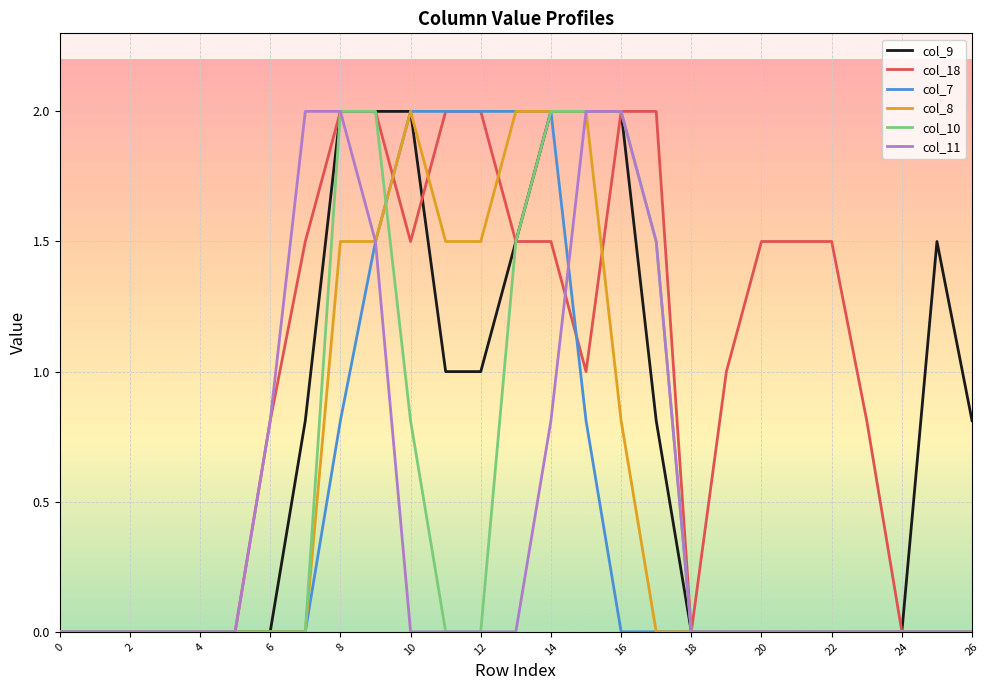

Which series has the largest total across all categories?

col_18